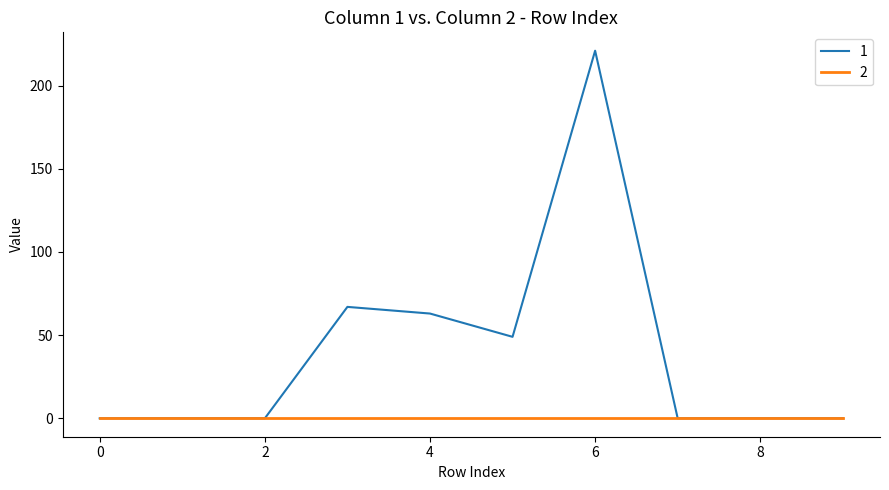

Is this an area chart (filled region under the line)?

No